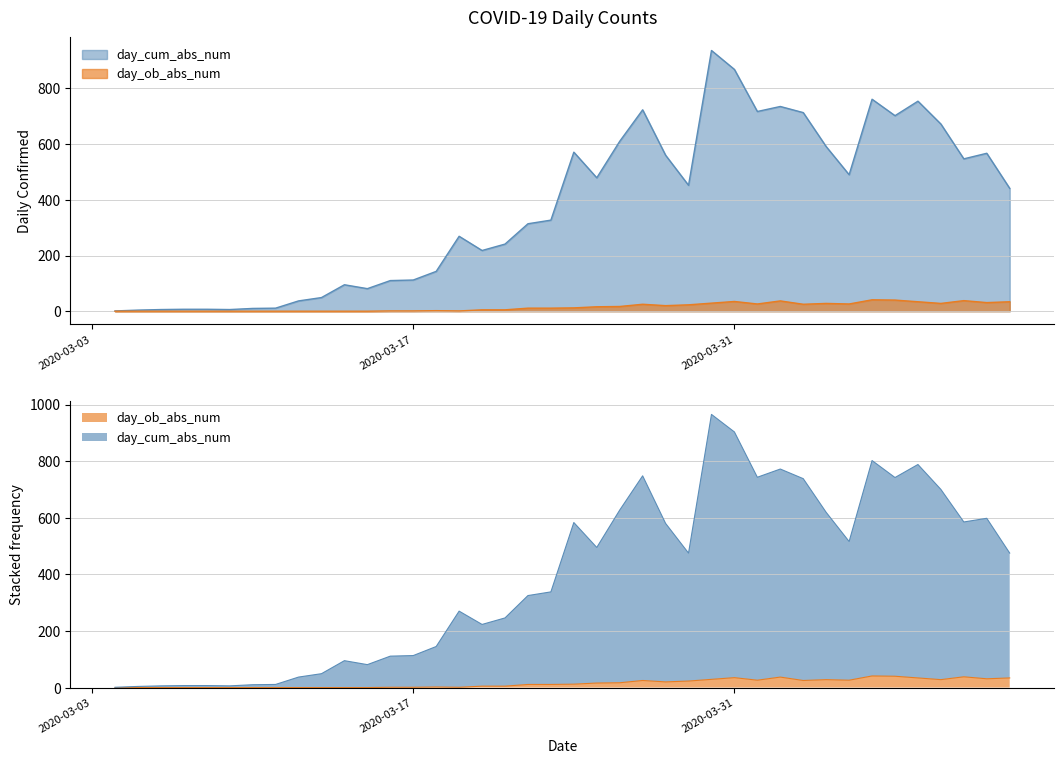

How many values in the day_cum_abs_num series are below 441?

20